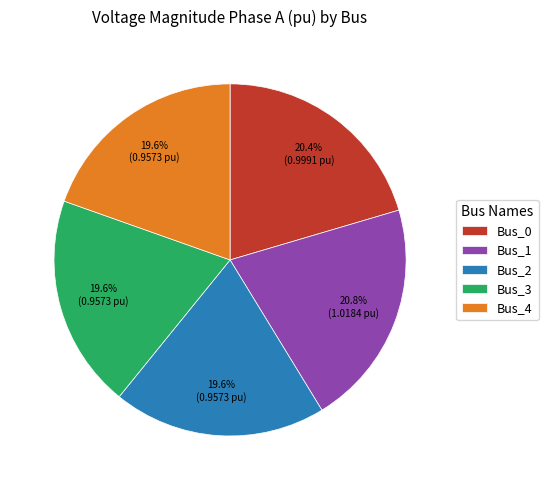

Is there a majority slice in this chart?

No